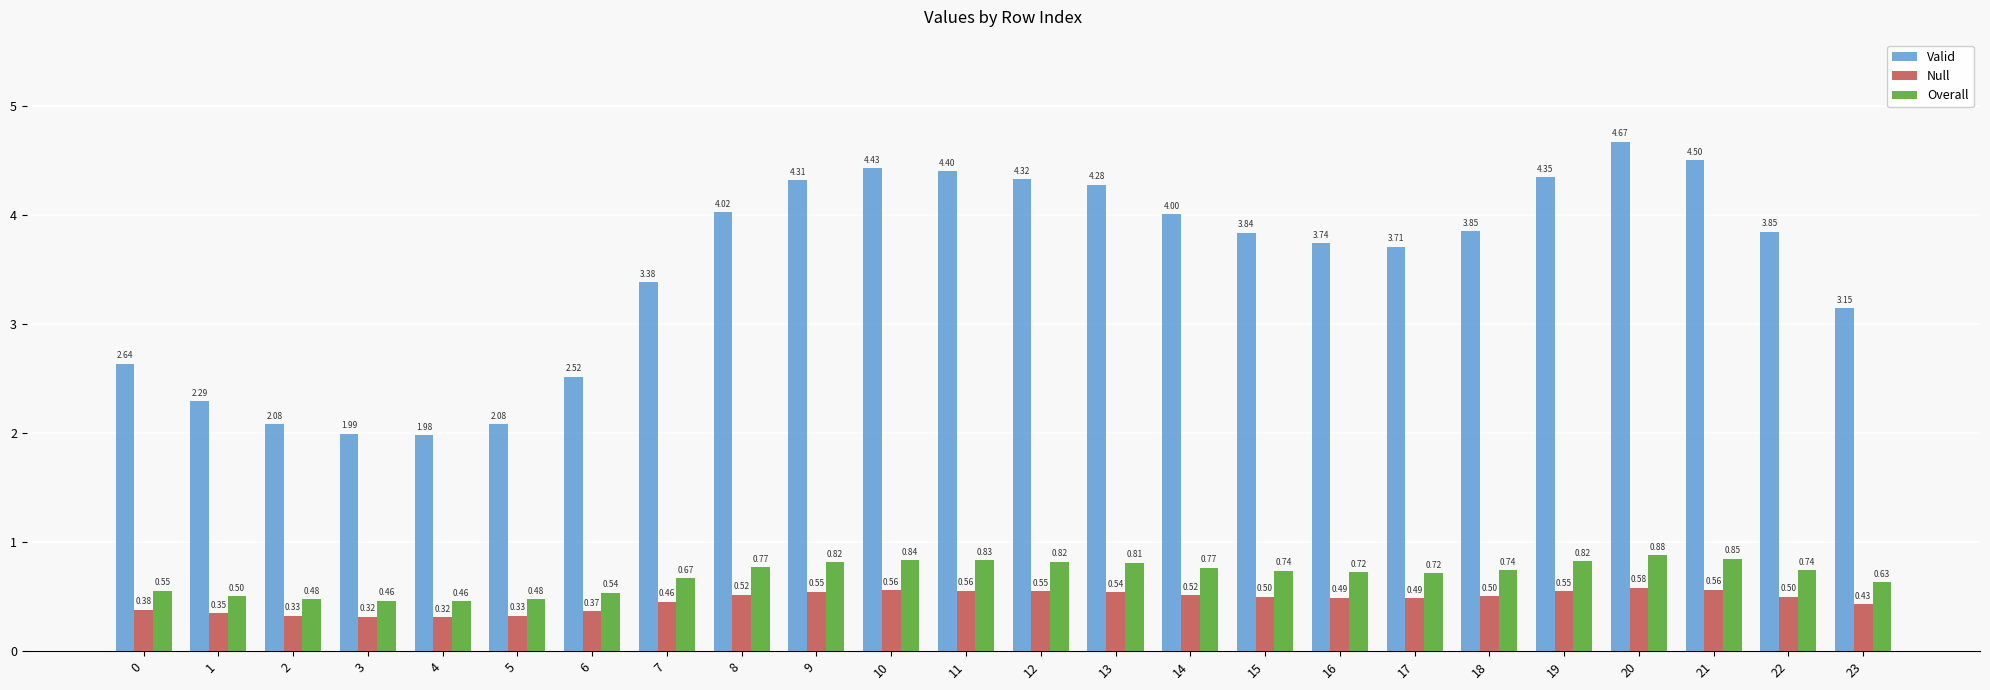

What is the sum of all Overall values?

16.6